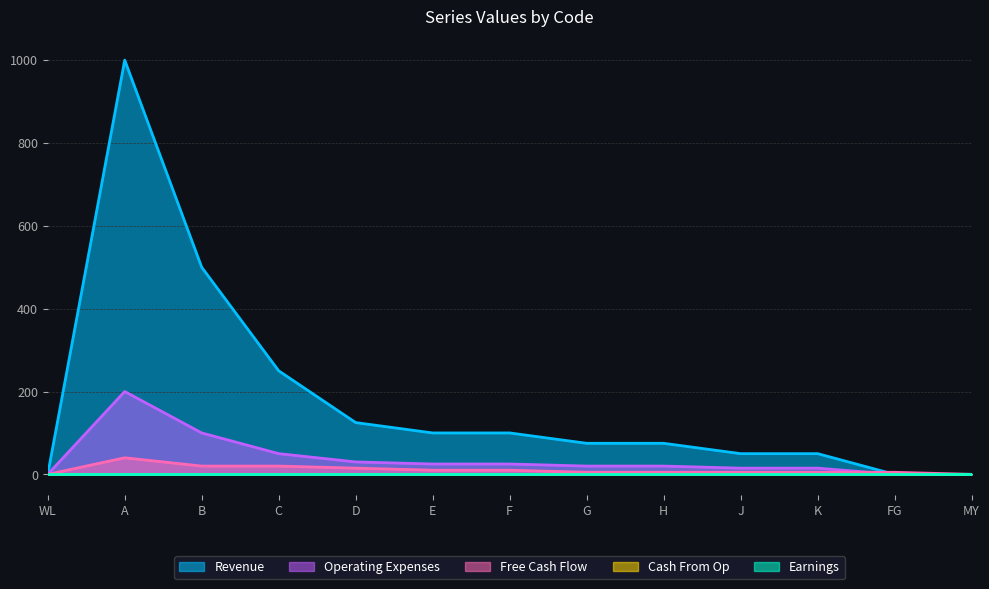

Reading left to right, list all the values displayed in this chart.

X5: WL=0	A=1000	B=500	C=250	D=125	E=100	F=100	G=75	H=75	J=50	K=50	FG=0	MY=0
X4: WL=0	A=200	B=100	C=50	D=30	E=25	F=25	G=20	H=20	J=15	K=15	FG=0	MY=0
X3: WL=0	A=40	B=20	C=20	D=15	E=10	F=10	G=5	H=5	J=5	K=5	FG=5	MY=0